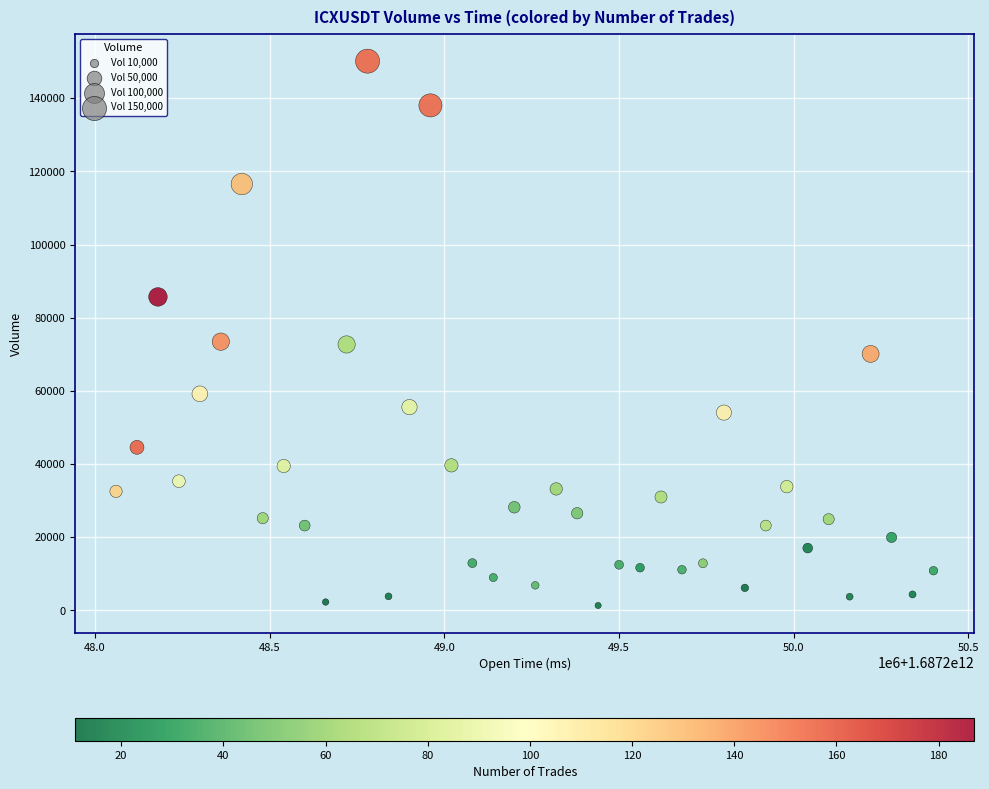

What is the range of X values (max minus min)?

2340000